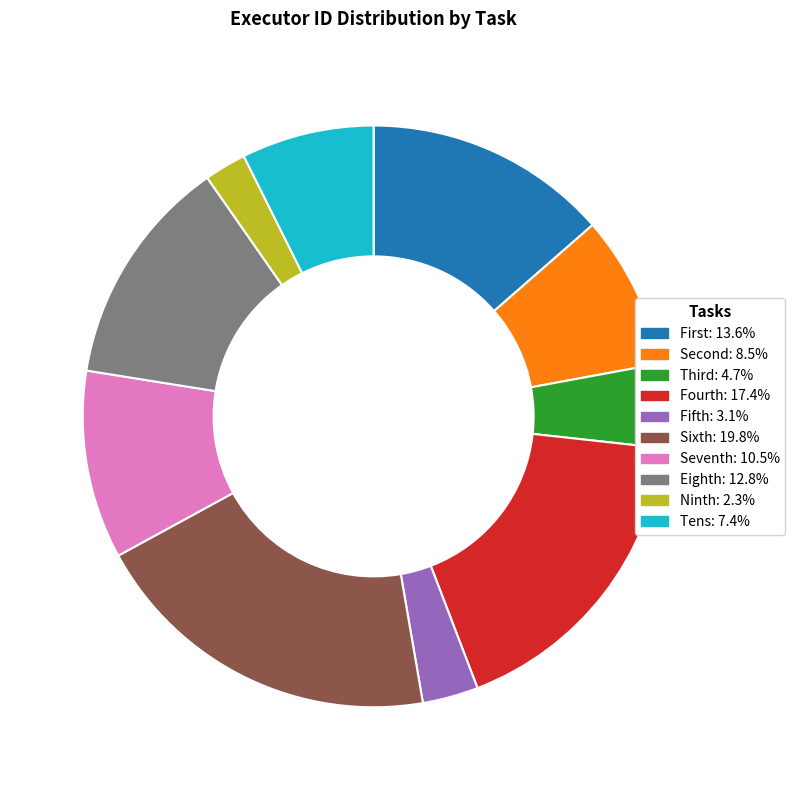

What is the ratio of the value at Seventh to the value at Sixth?

0.5